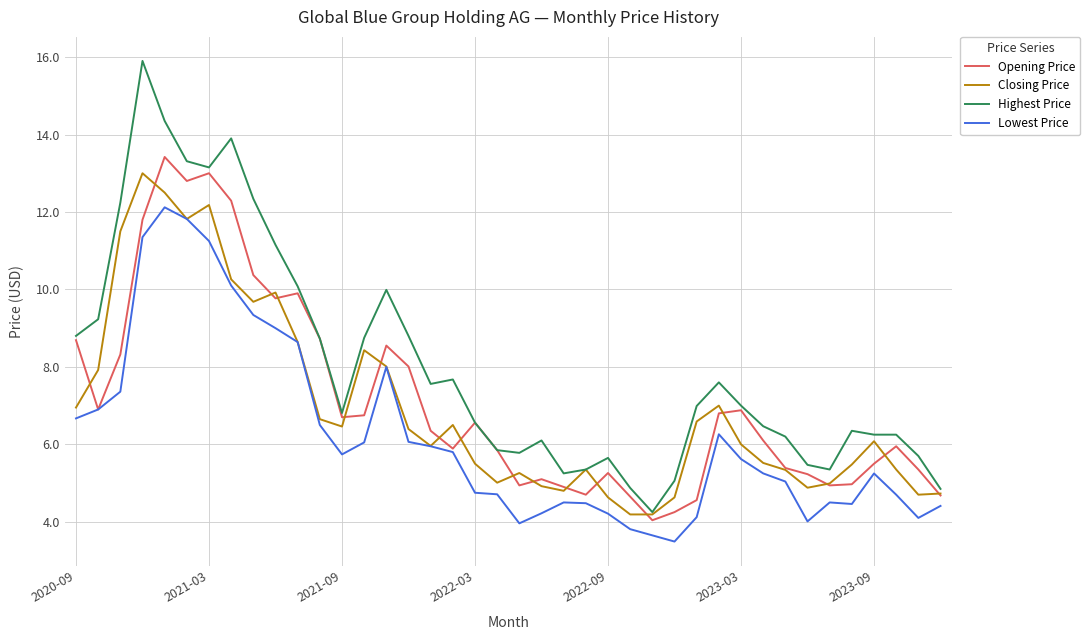

What is the maximum value for Opening Price?

13.4